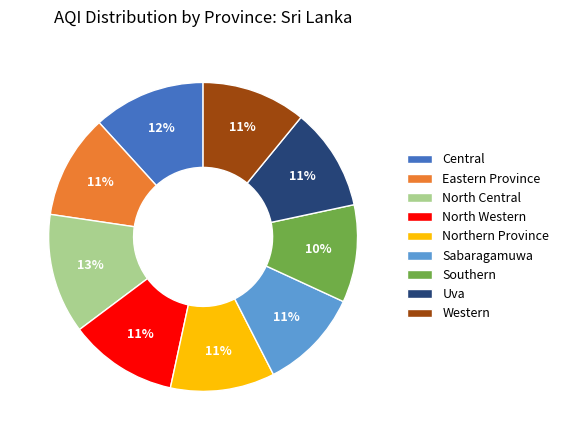

Is Southern the majority of the pie?

No